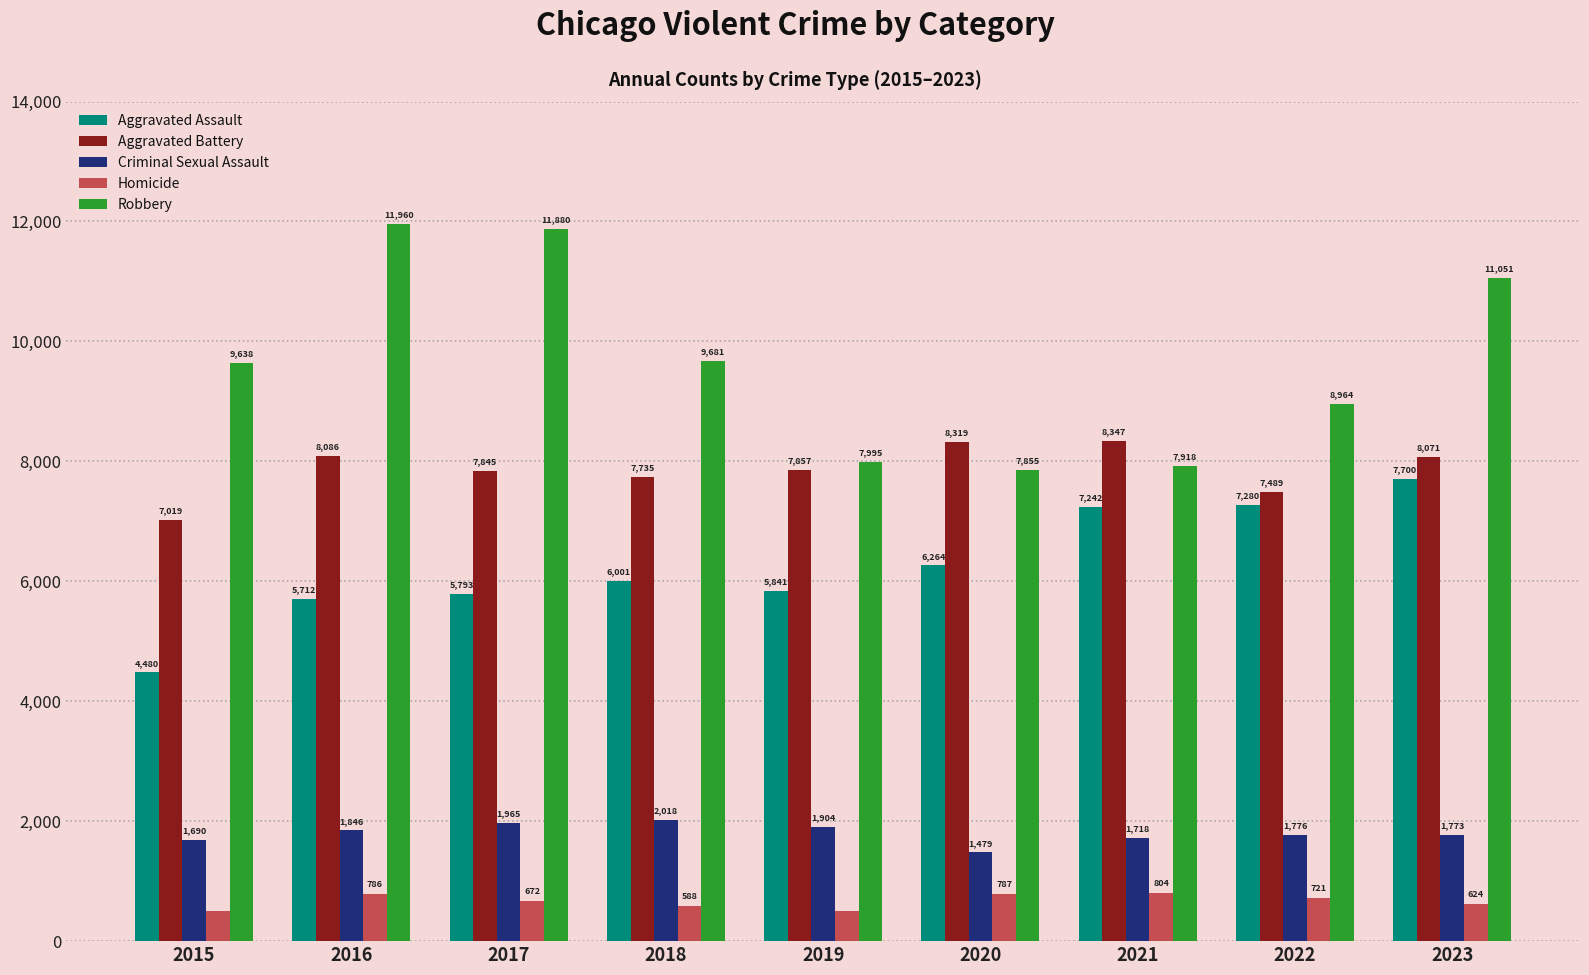

Which category has the highest value across all series?

2016